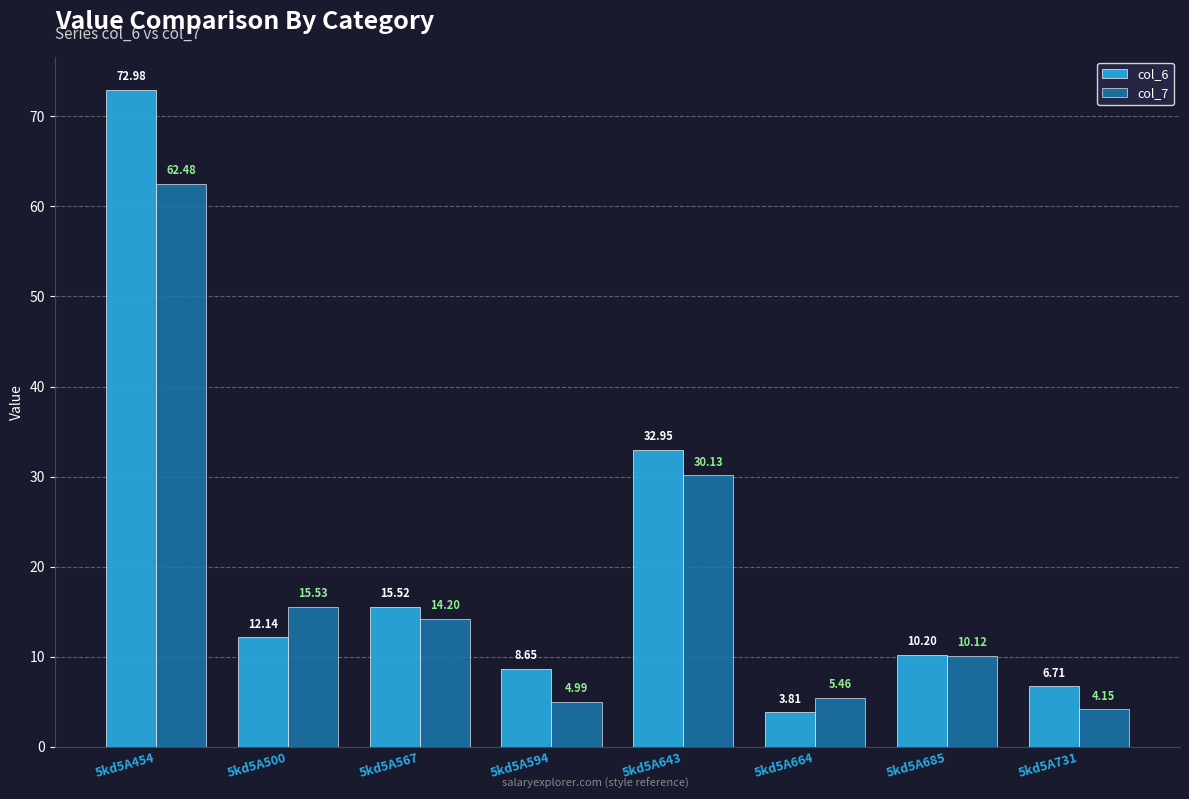

How many data points in col_6 are less than 12?

4